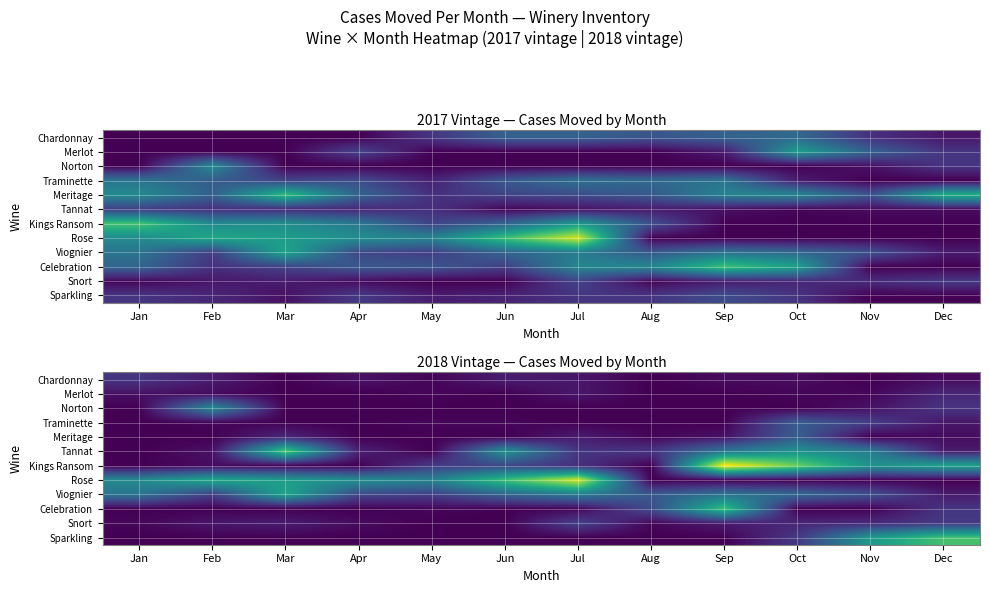

List the series in order of their peak value, lowest first.

Merlot, Chardonnay, Snort, Traminette, Meritage, Norton, Viognier, Celebration, Sparkling, Tannat, Rose, Kings Ransom